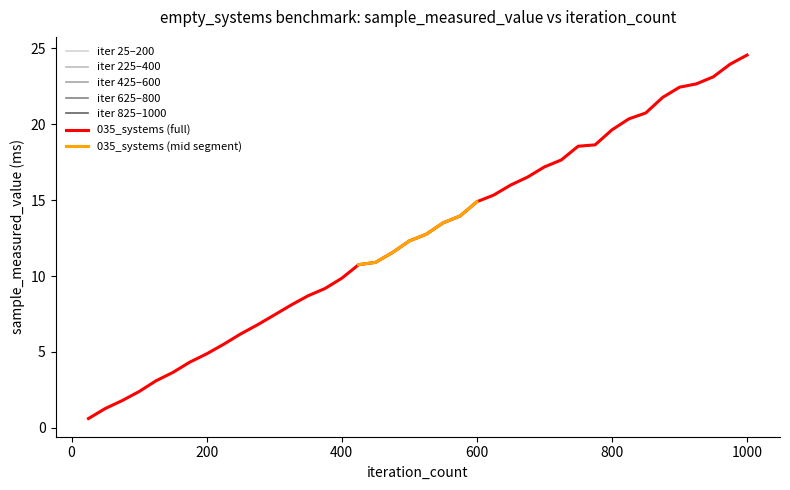

What is the maximum value for 035_systems (full)?

24.5